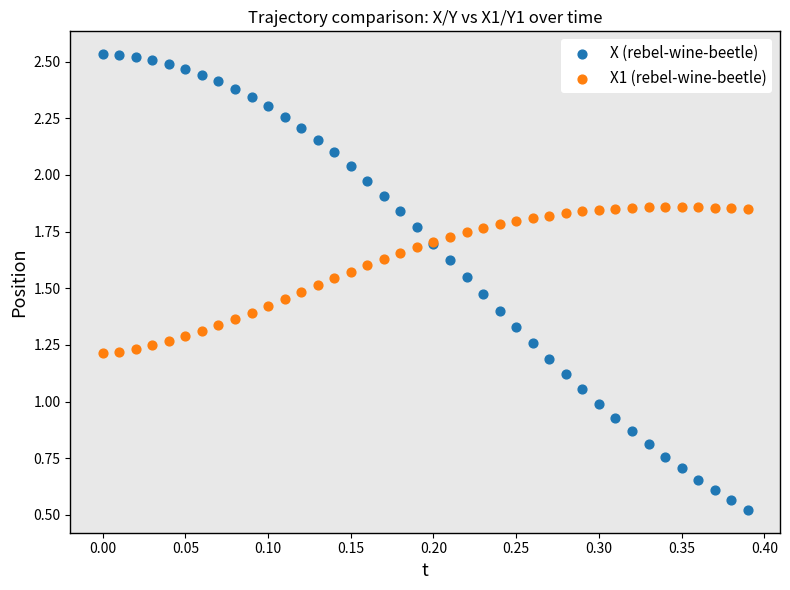

Which series reaches the minimum Y coordinate?

X (rebel-wine-beetle)